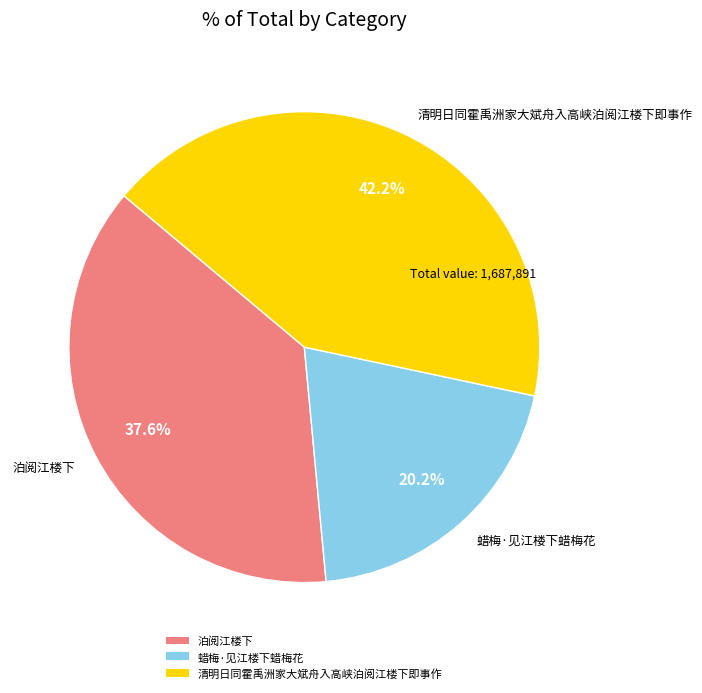

What is the ratio of the value at 蜡梅·见江楼下蜡梅花 to the value at 清明日同霍禹洲家大斌舟入高峡泊阅江楼下即事作?

0.5